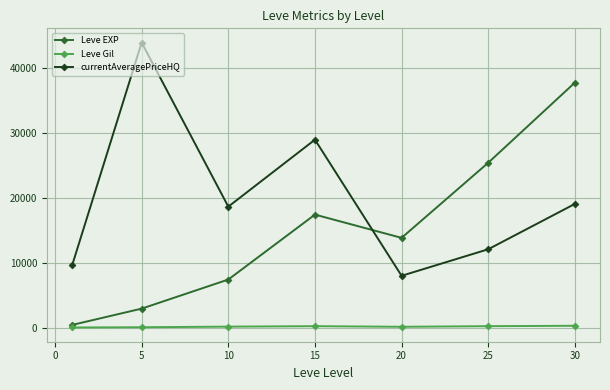

Rank the series by their maximum value, from lowest to highest.

Leve Gil, Leve EXP, currentAveragePriceHQ